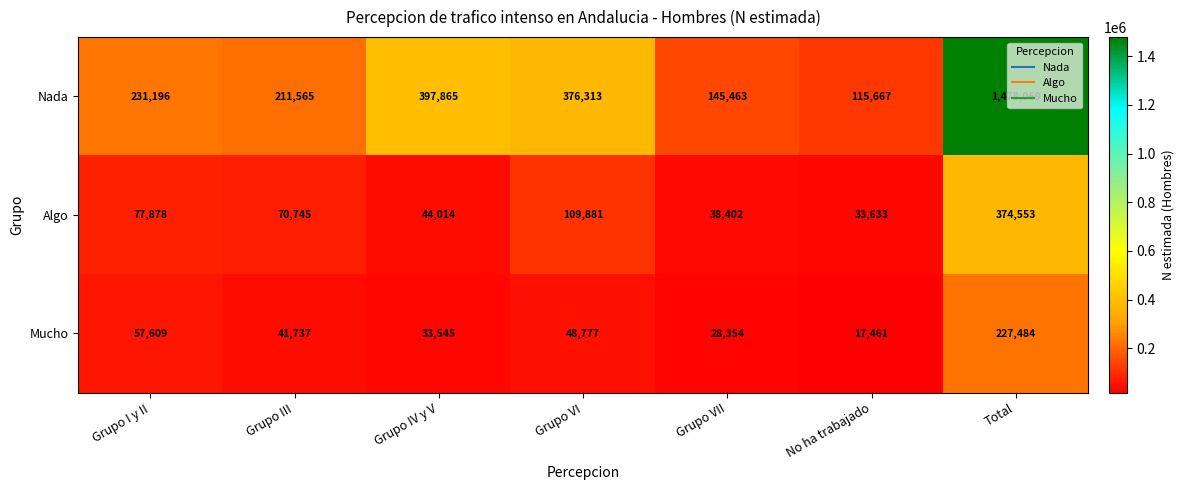

At which label is Nada closest to 796868?

Grupo IV y V